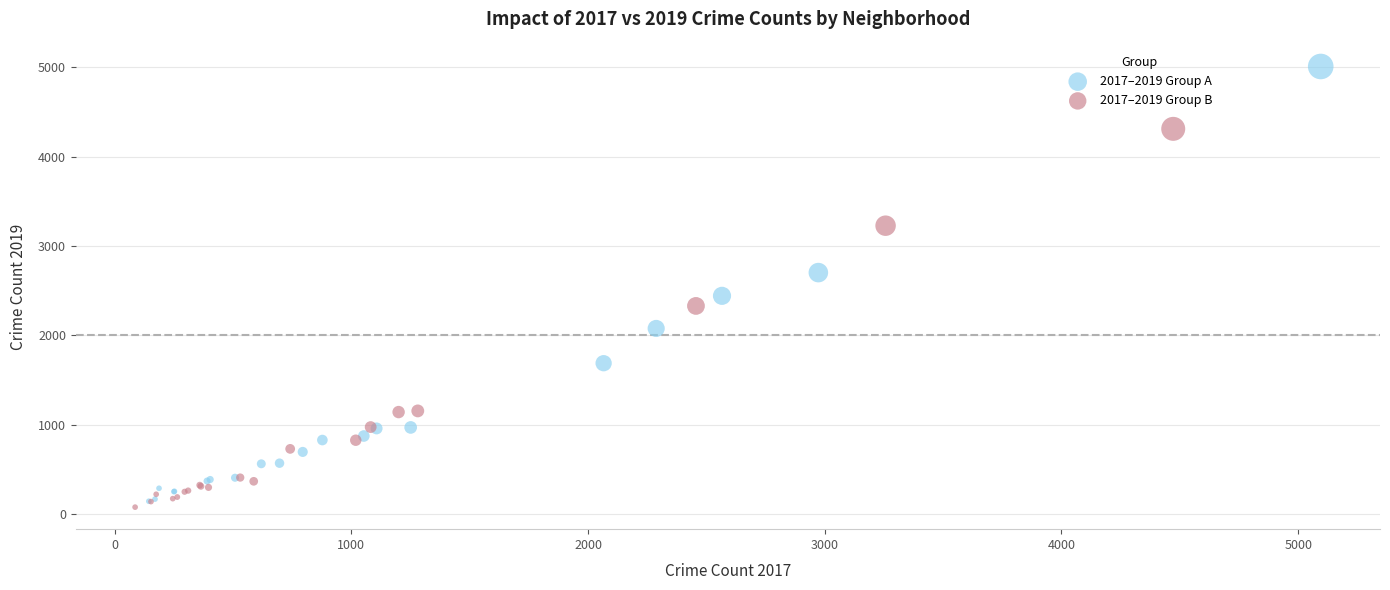

Which series has the largest Y range (max minus min)?

2017–2019 Group A